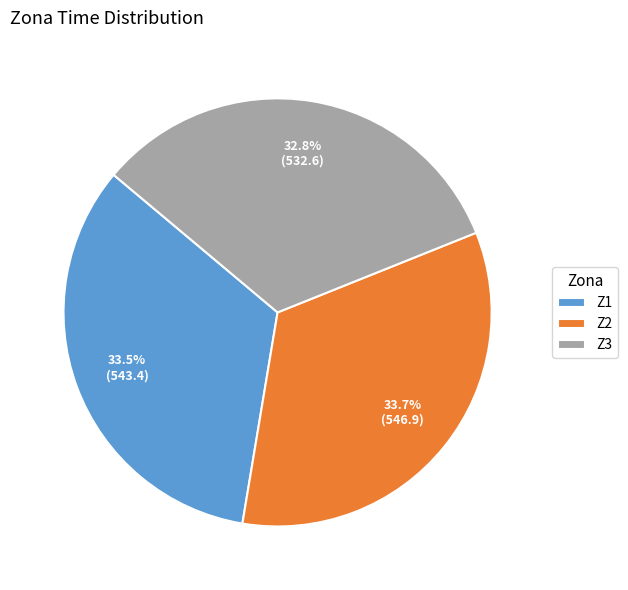

Combined, what portion of the pie is Z1 and Z3?

66.3%